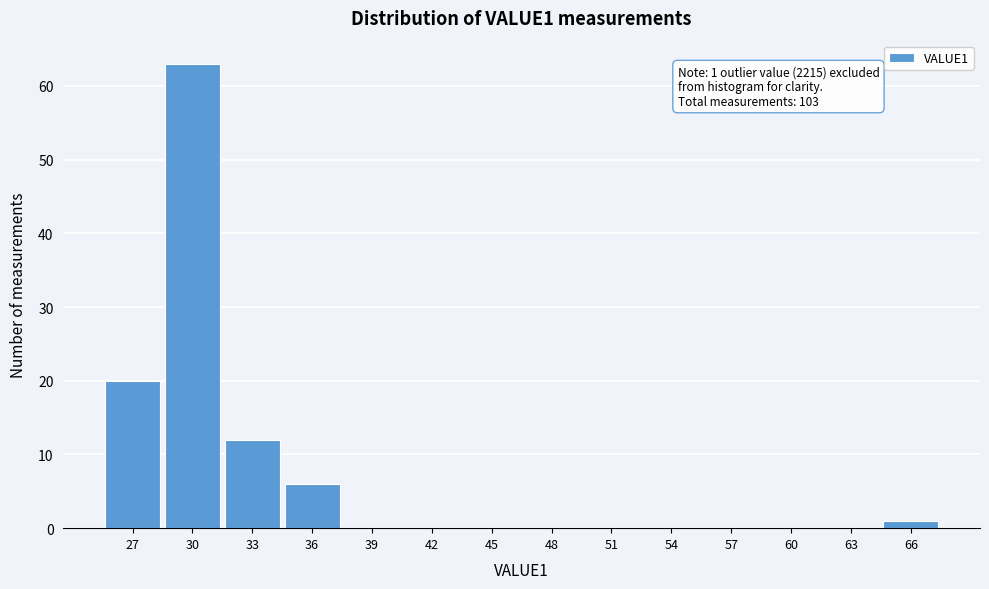

Reading left to right, what are all the values shown in this chart?

27=20	30=63	33=12	36=6	39=0	42=0	45=0	48=0	51=0	54=0	57=0	60=0	63=0	66=1